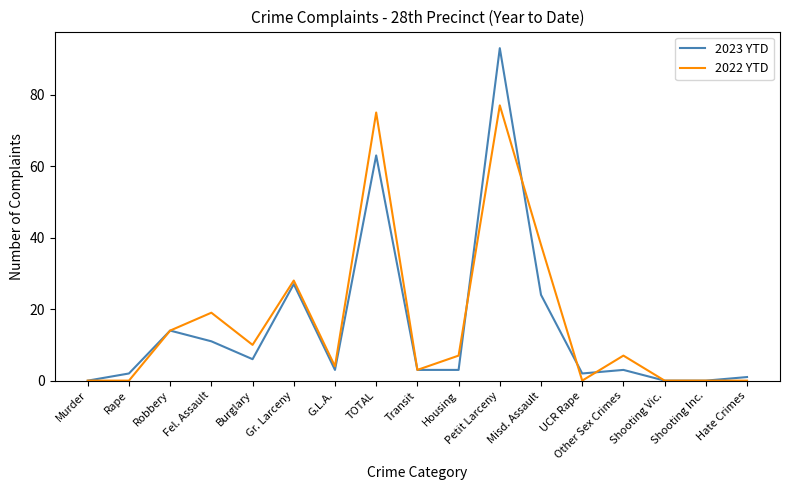

Where does the 2023 YTD series first go above 3?

Robbery